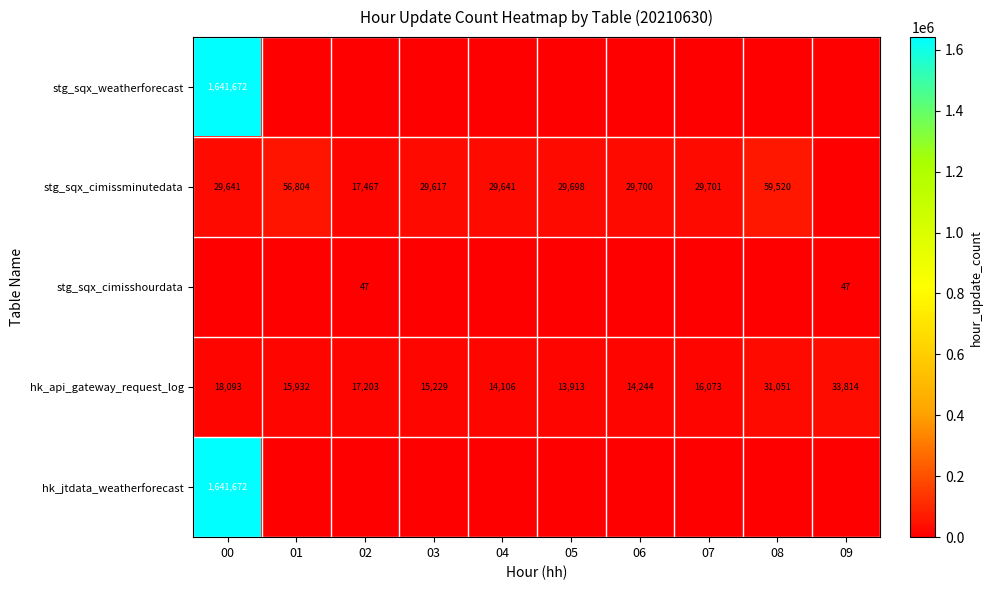

What is the total value across all series at 03?

44846